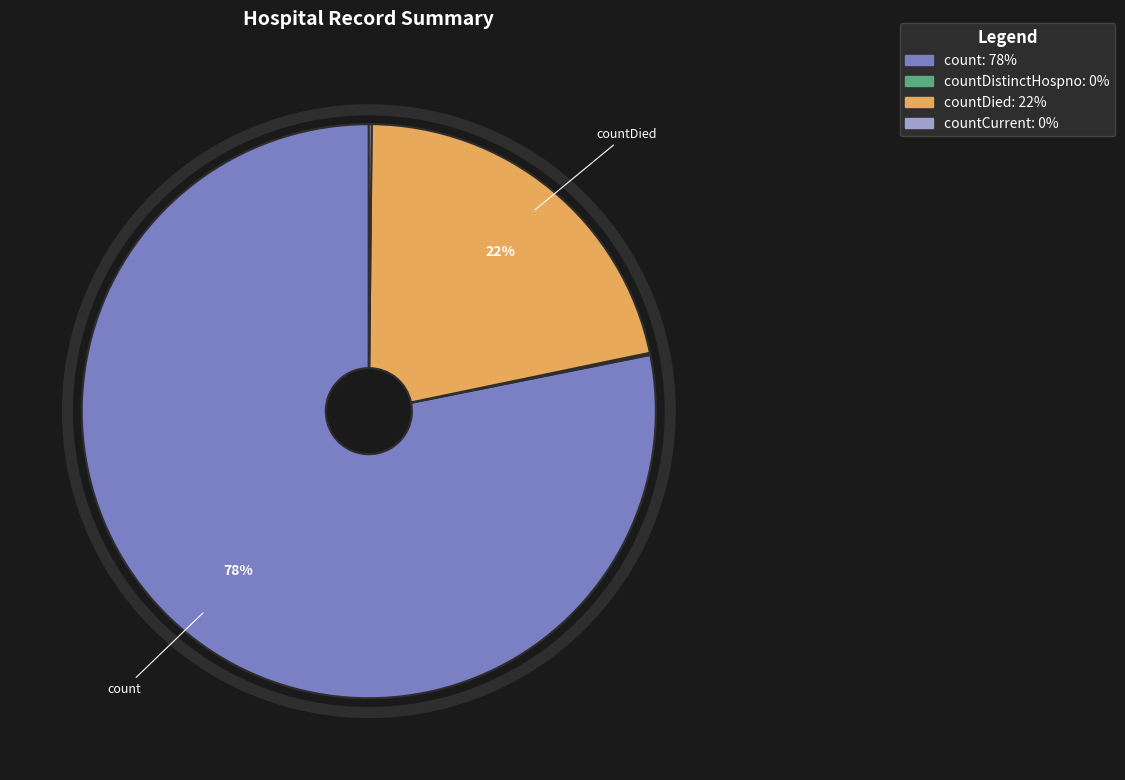

Is there a majority slice in this chart?

Yes